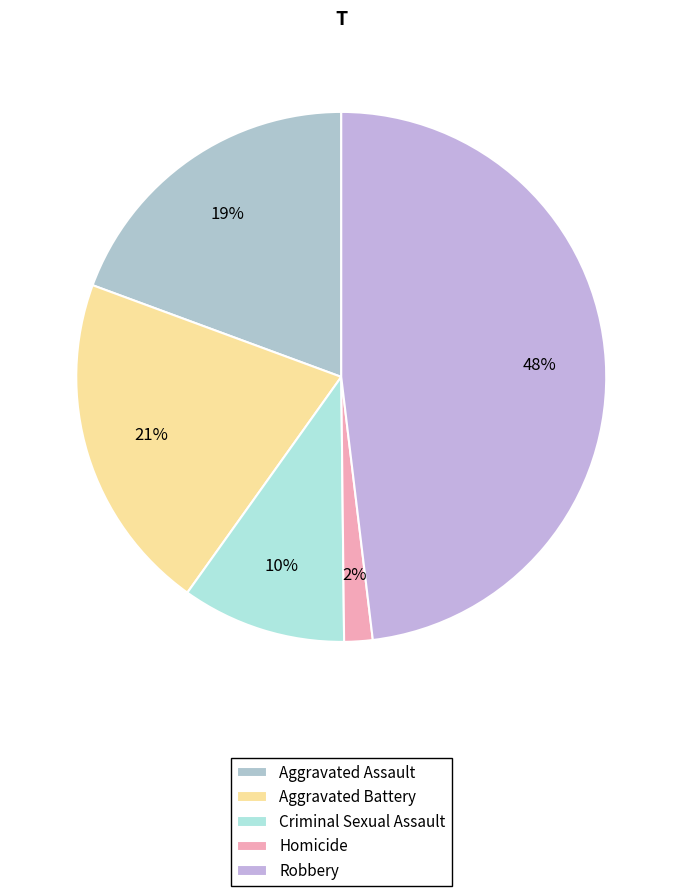

What is the largest slice in the pie chart?

Robbery